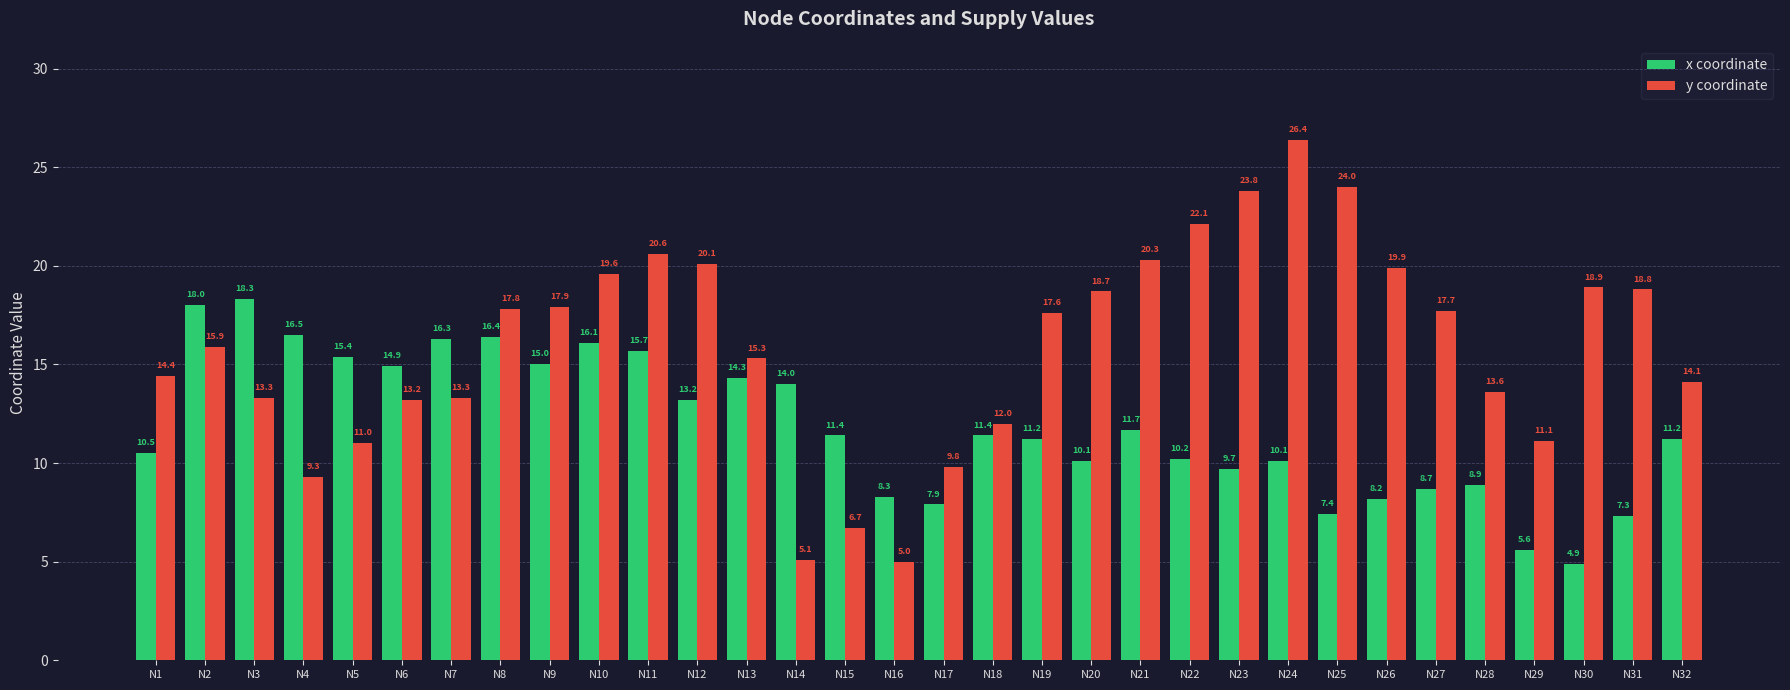

How many bars are there in each group?

2